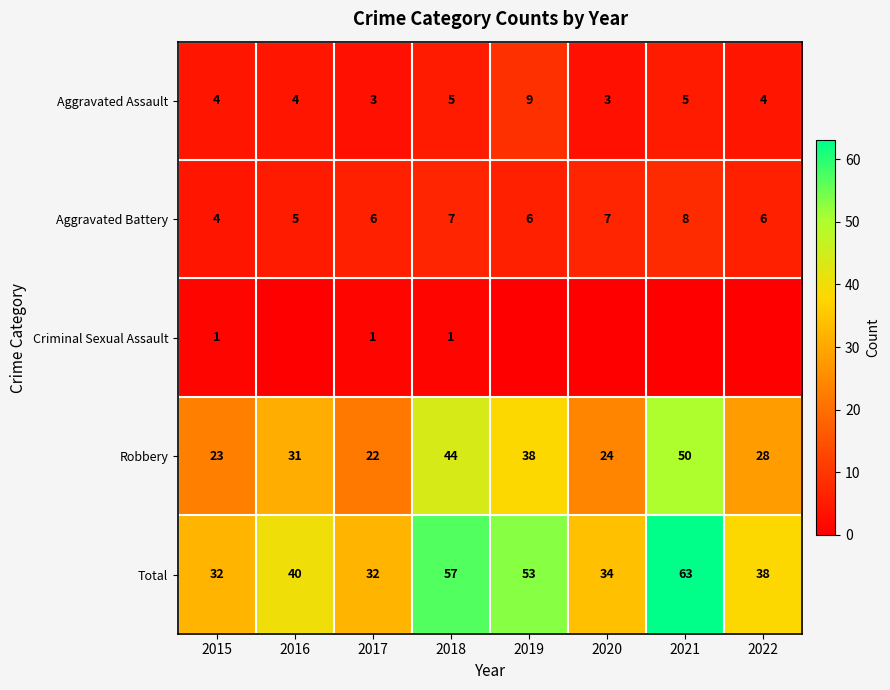

What is the sum of all Robbery values?

260